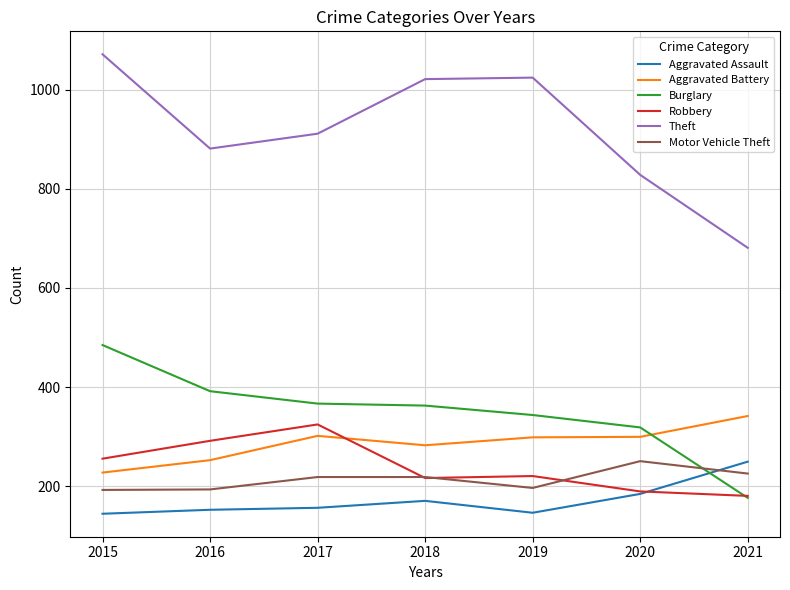

Which category has the highest value in the Robbery series?

2017